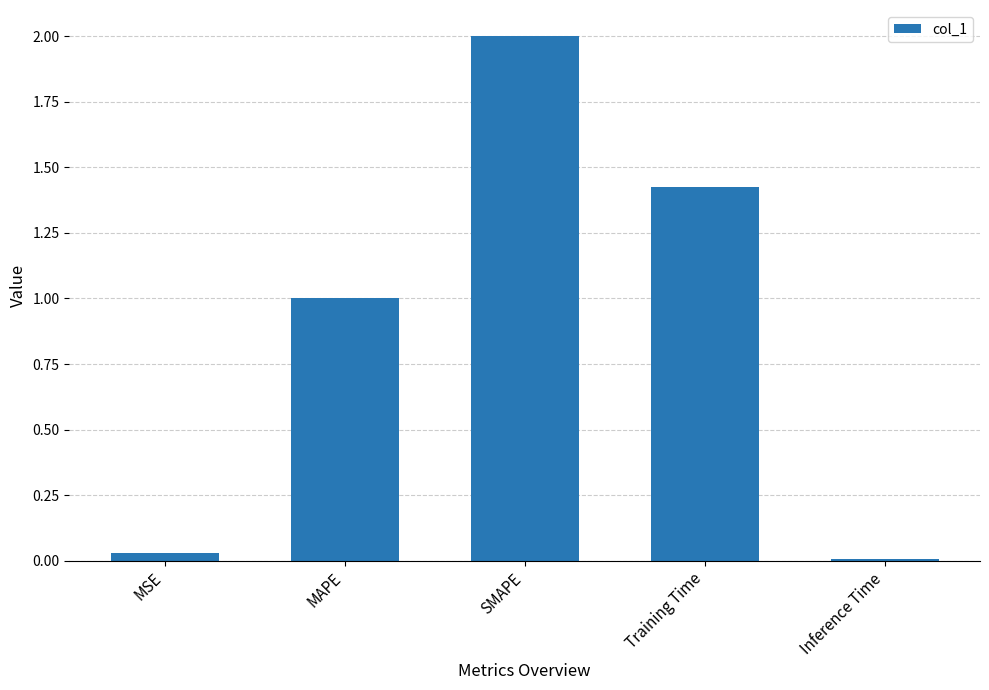

Does the chart contain stacked bars?

No